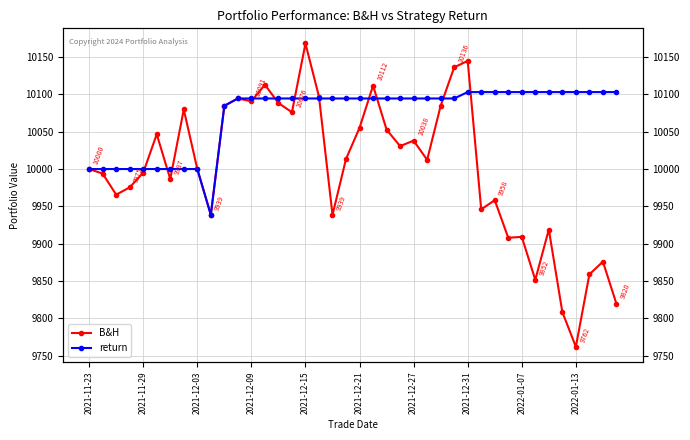

What is the label of the 18th point from the right?

22